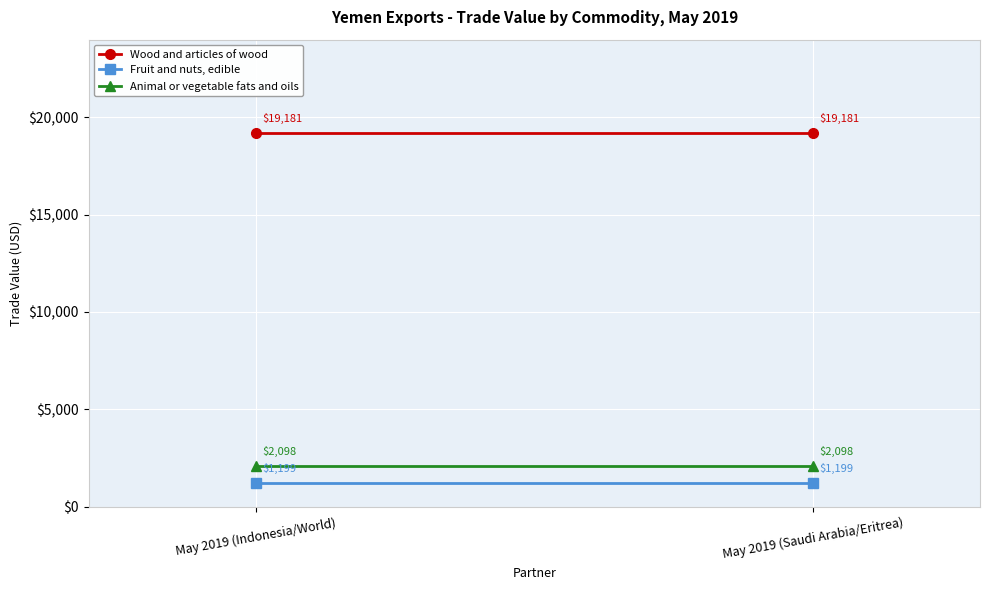

What is the difference between the highest and lowest values at May 2019 (Saudi Arabia/Eritrea)?

17982